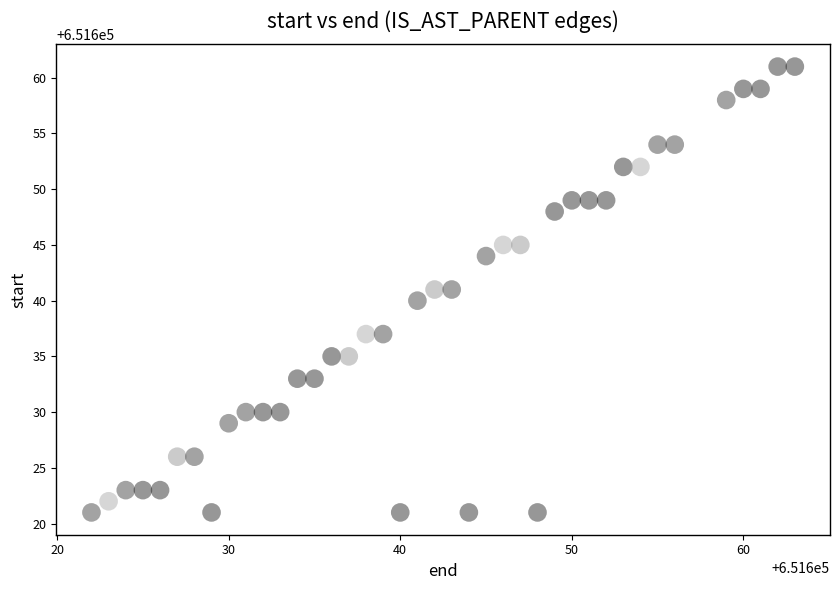

What is the range of X values (max minus min)?

41